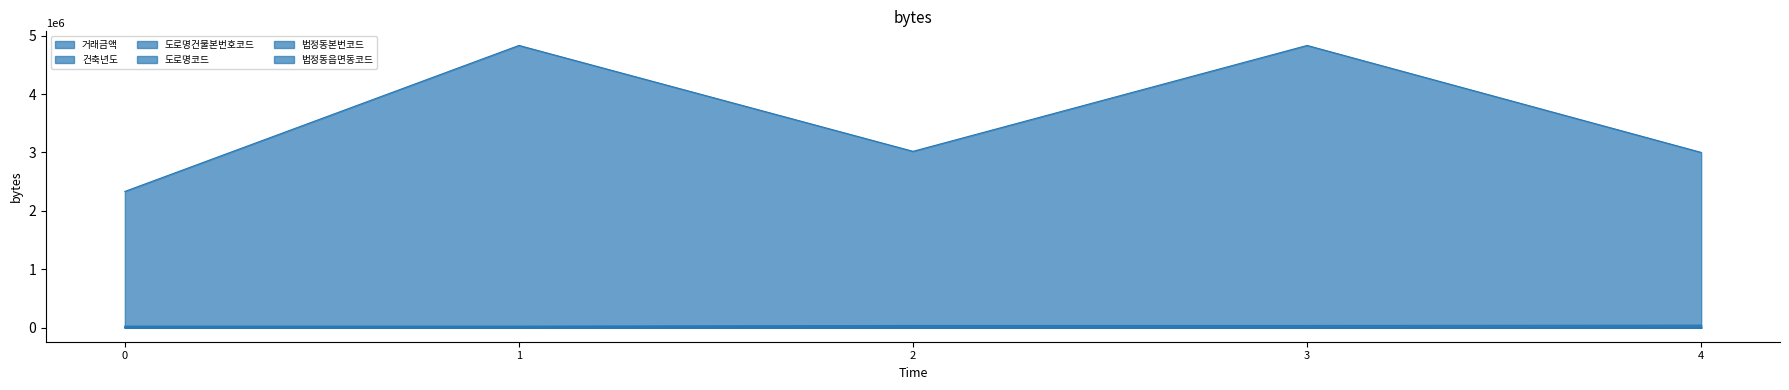

How many values in the 도로명건물본번호코드 series exceed 71?

2